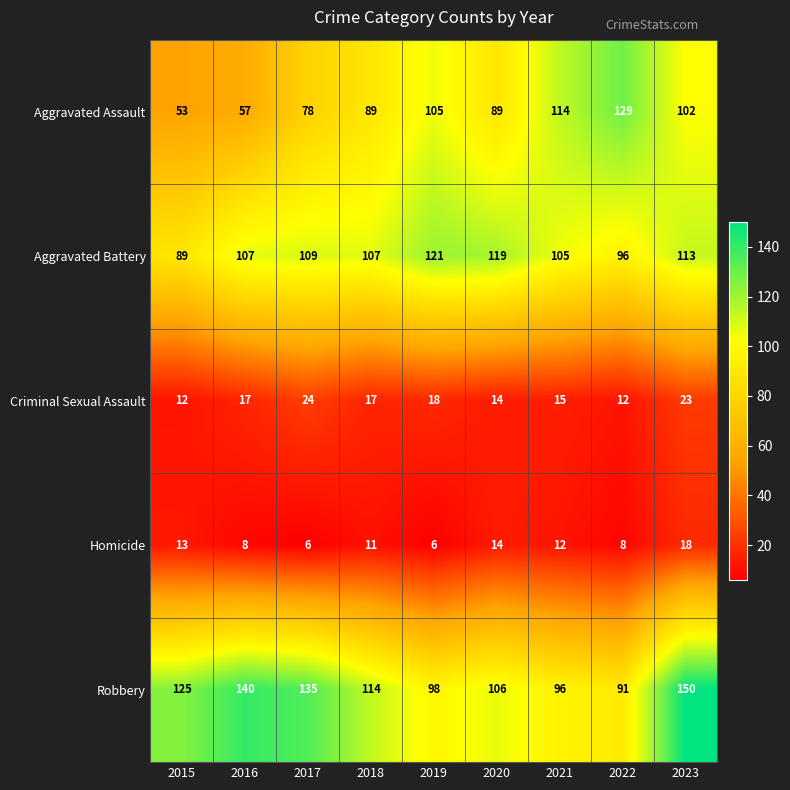

Which series has the largest total across all categories?

Robbery